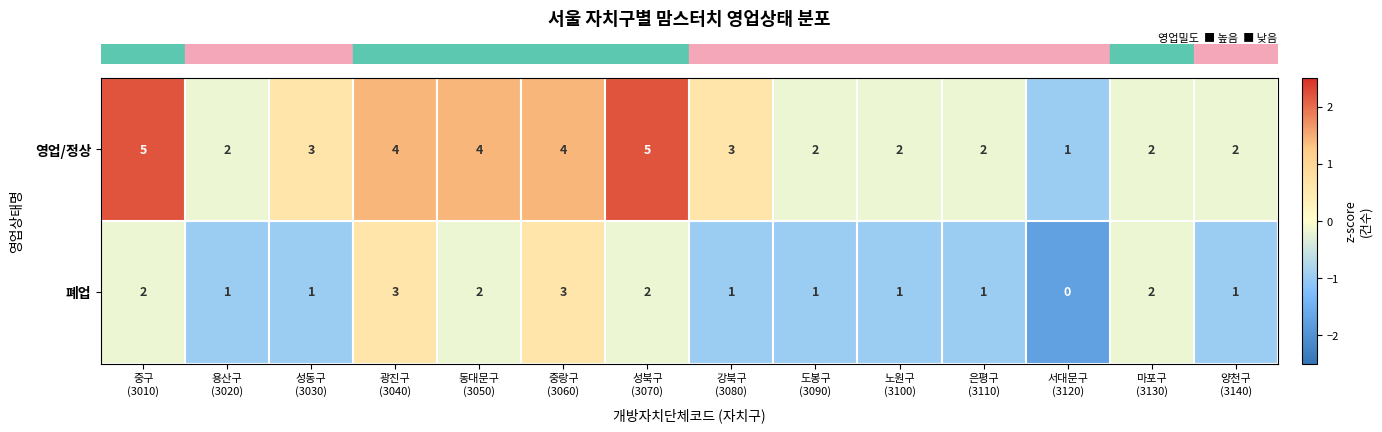

What is the difference between the maximum and second lowest values in the 영업/정상 series?

3